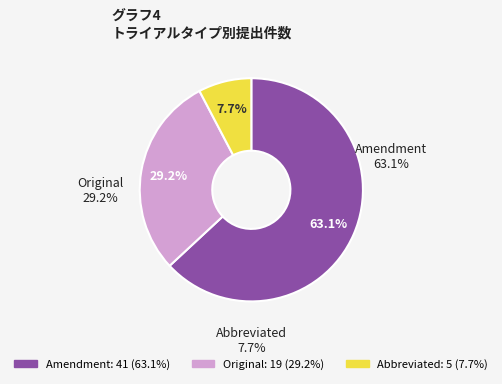

Which slice is the largest?

Amendment